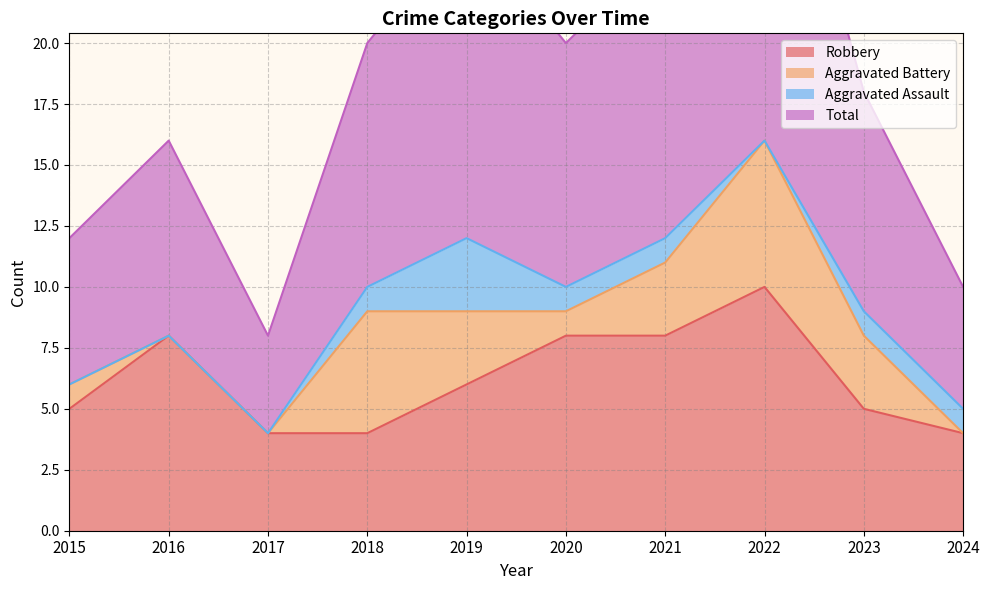

At how many categories does at least one series exceed 31?

1